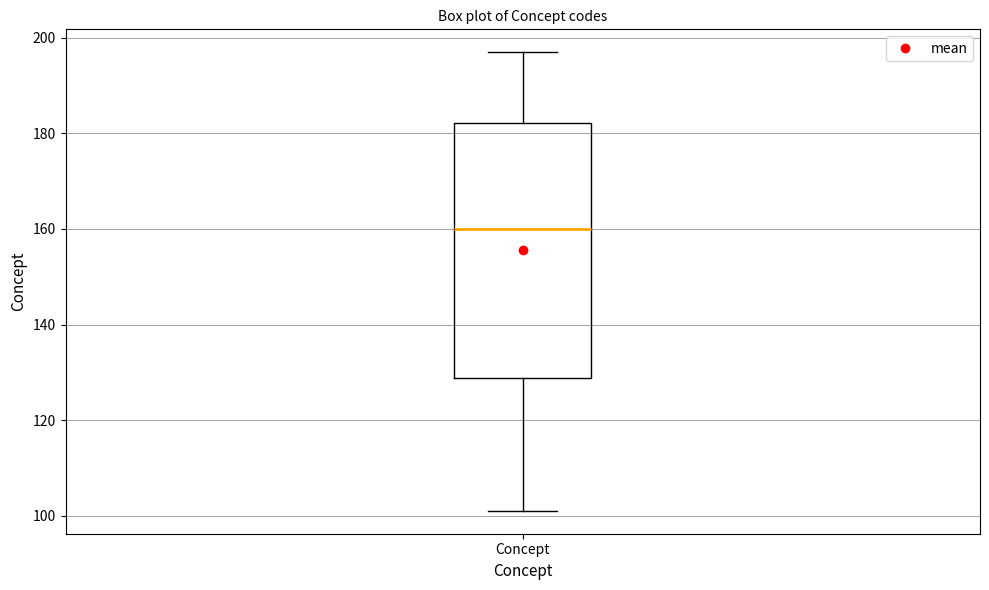

Read this box plot against the y-axis: the position of the median line, the range covered by the box, and the ends of both whiskers. The values are not printed on the chart, so give them approximately, as read against the axis.

median 160, box 128 to 182, whiskers 102 to 198